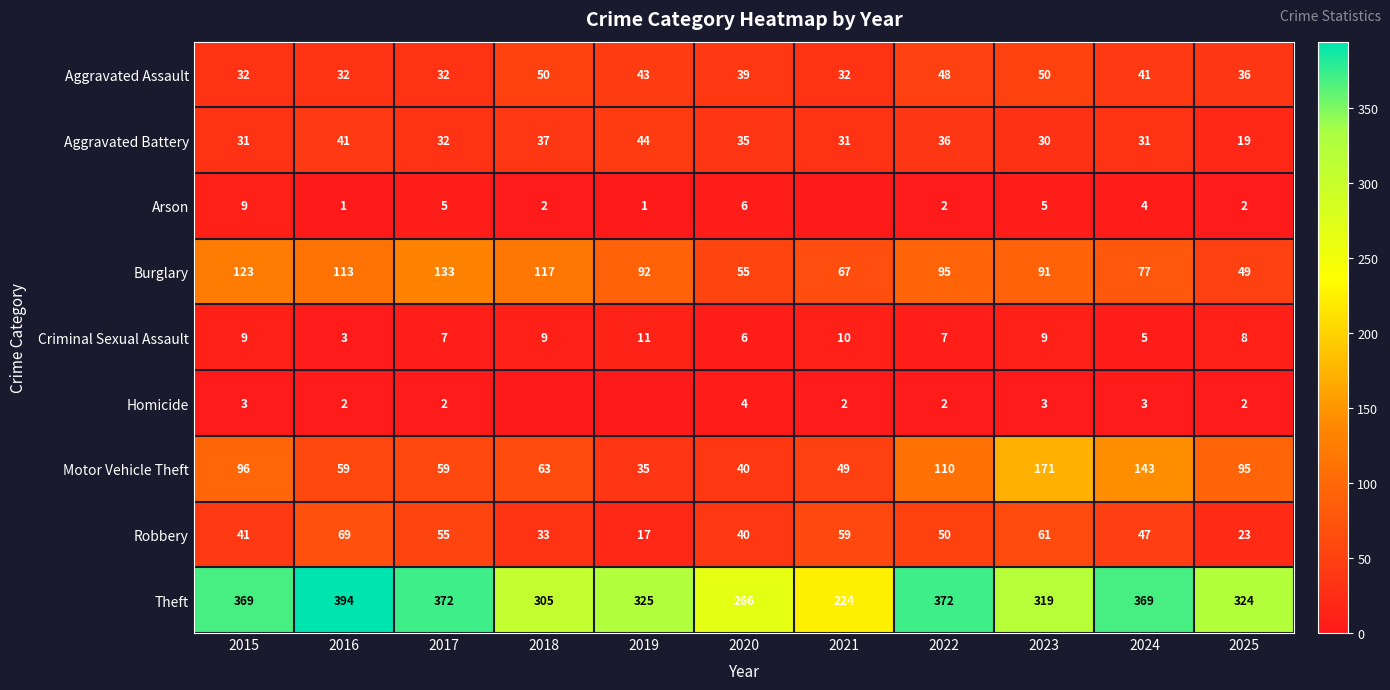

At which label is Burglary closest to 91?

2023